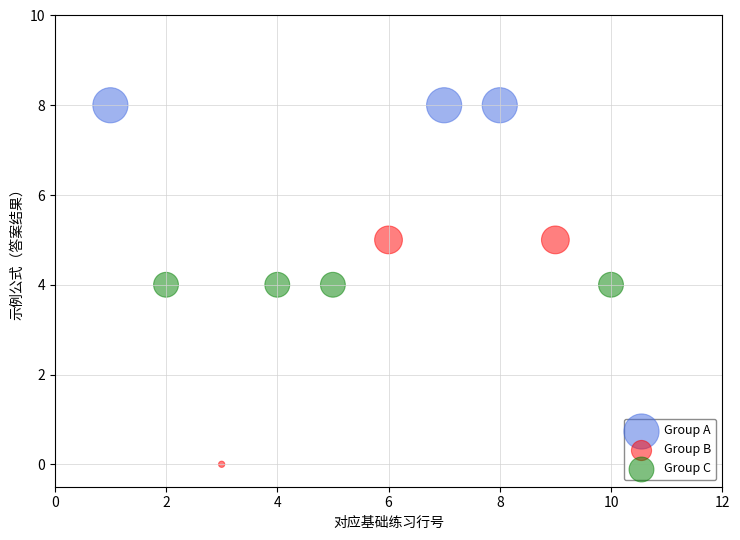

Which series contains the highest Y value?

Group A